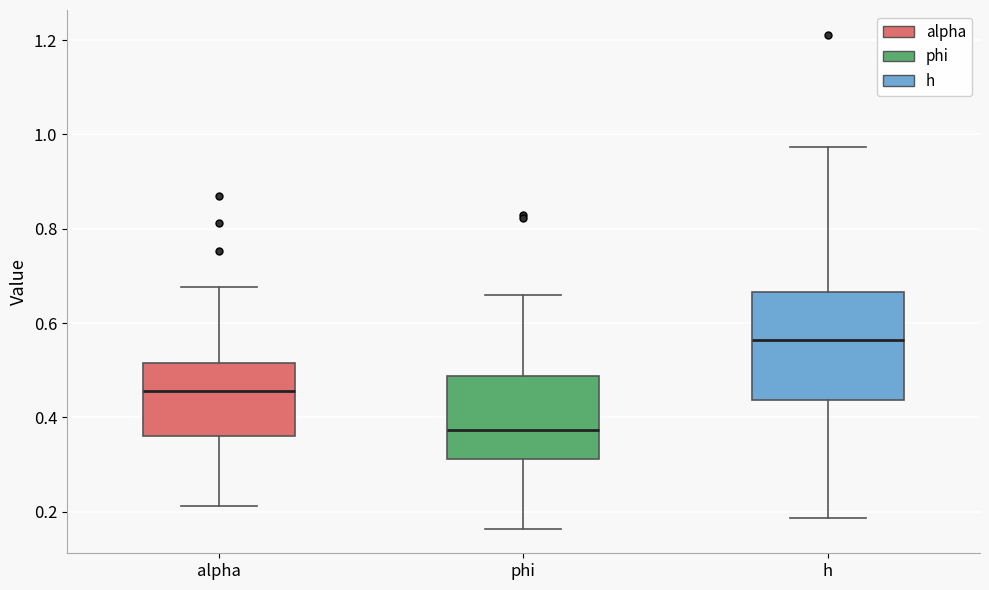

Reading left to right, transcribe this box plot: for each box, give where its median line is, the range the box spans, and where its two whiskers end, as read against the y-axis. The values are not printed on the chart, so give them approximately, as read against the axis.

alpha: median 0.46, box 0.36 to 0.52, whiskers 0.22 to 0.68
phi: median 0.38, box 0.32 to 0.48, whiskers 0.16 to 0.66
h: median 0.56, box 0.44 to 0.66, whiskers 0.18 to 0.98